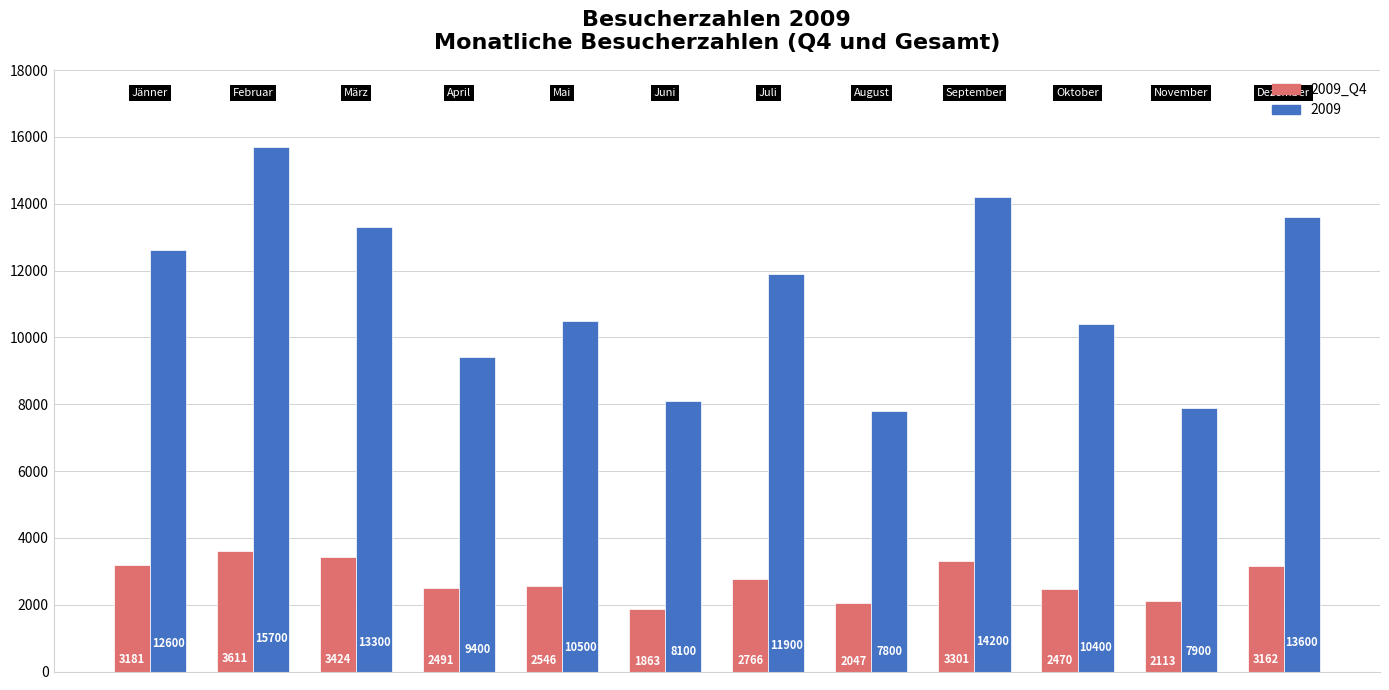

List the series in order of their overall mean, highest first.

2009, 2009_Q4